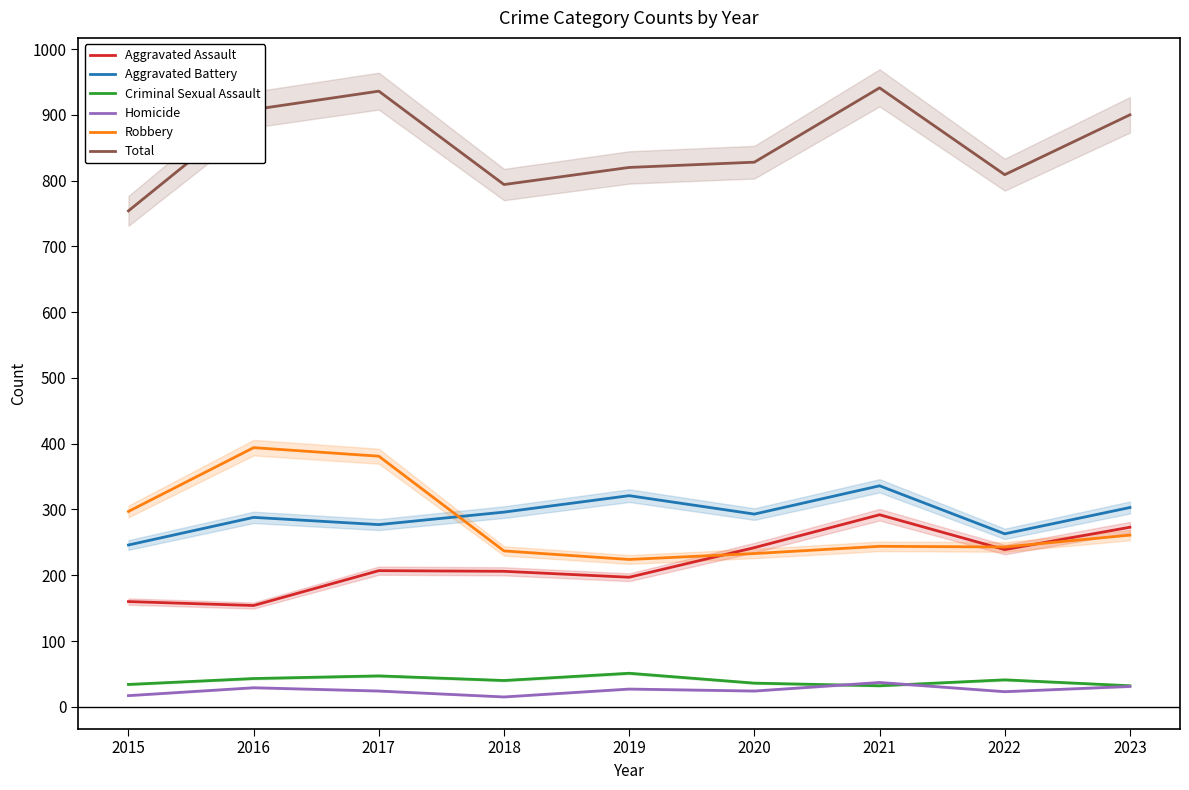

How many categories are shown in the chart?

9